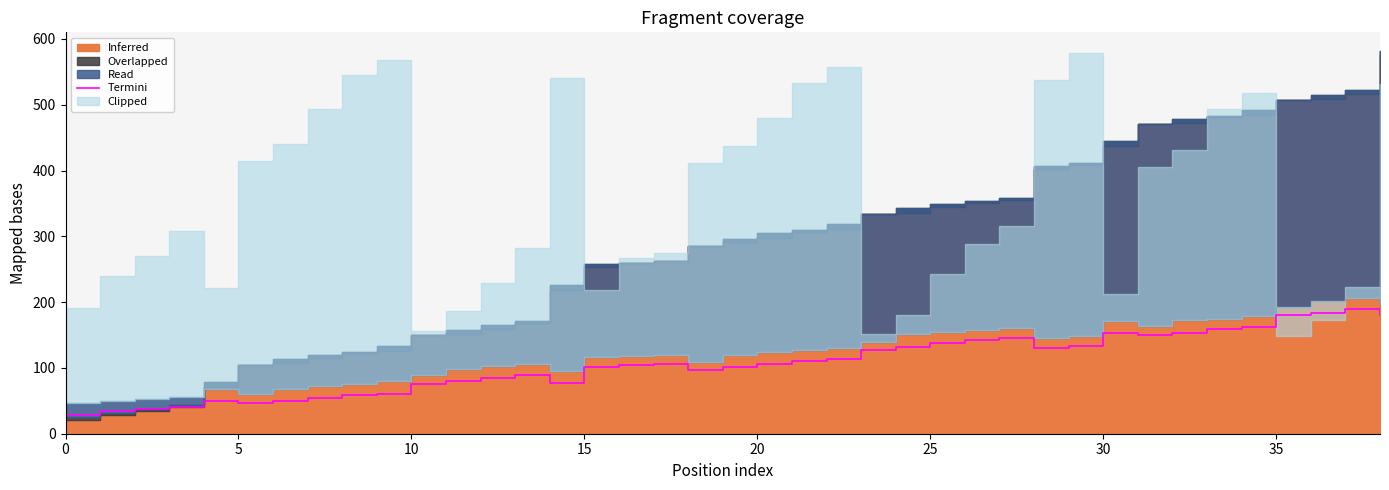

Which has a higher value, 30 or 32?

32